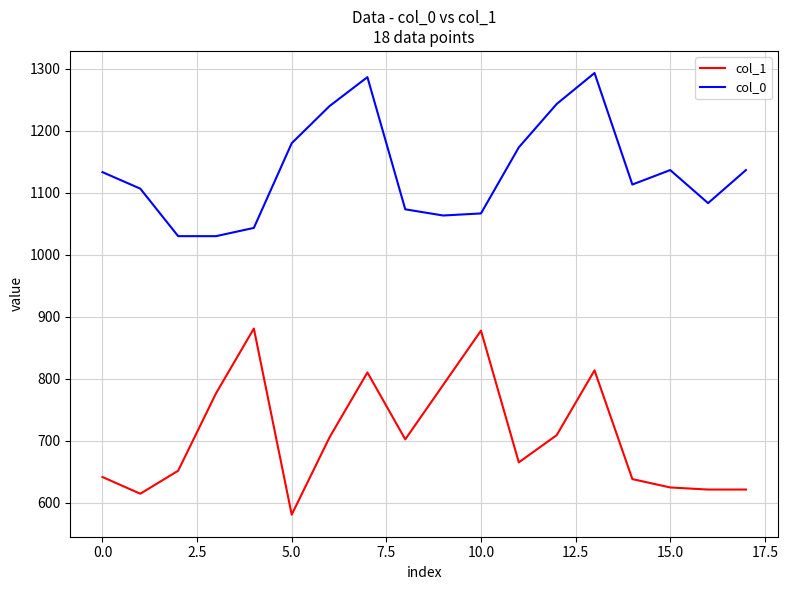

Rank the series by their average value, from lowest to highest.

col_1, col_0